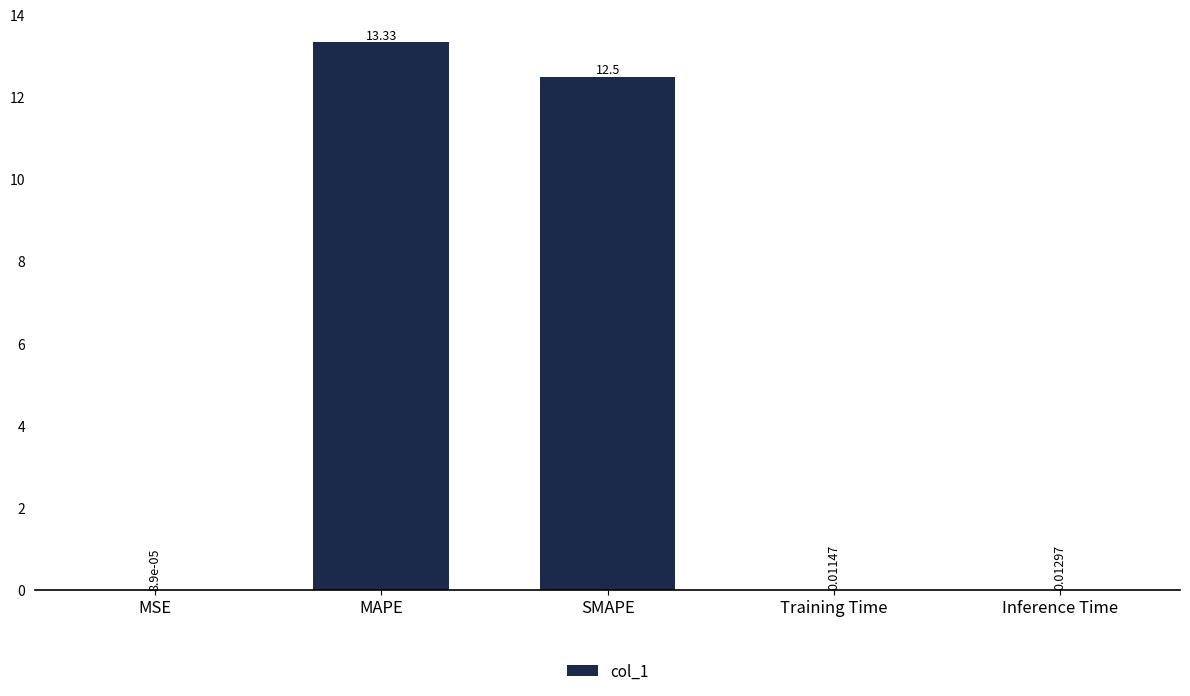

Which label corresponds to the largest value in the chart?

MAPE